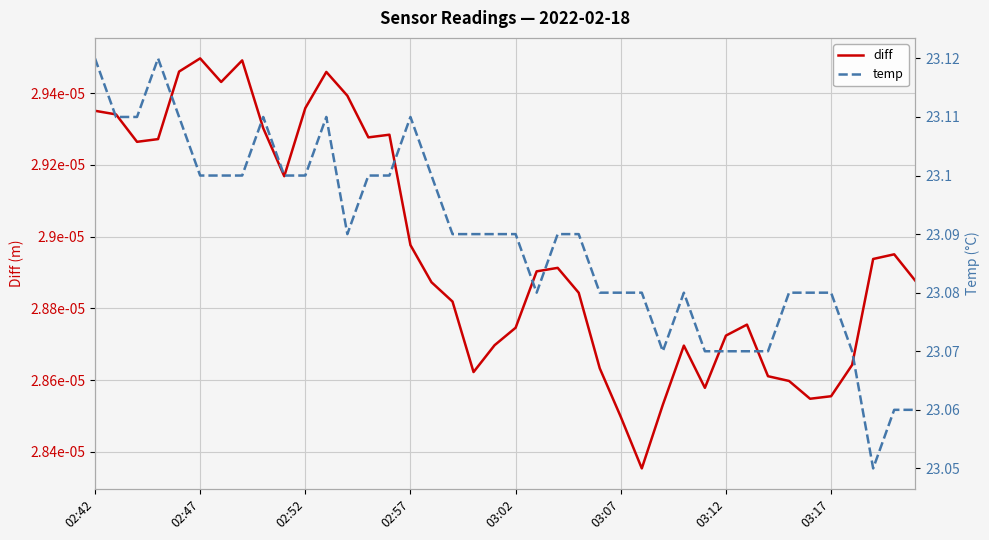

Rank the series at 21 from lowest to highest value.

diff, temp